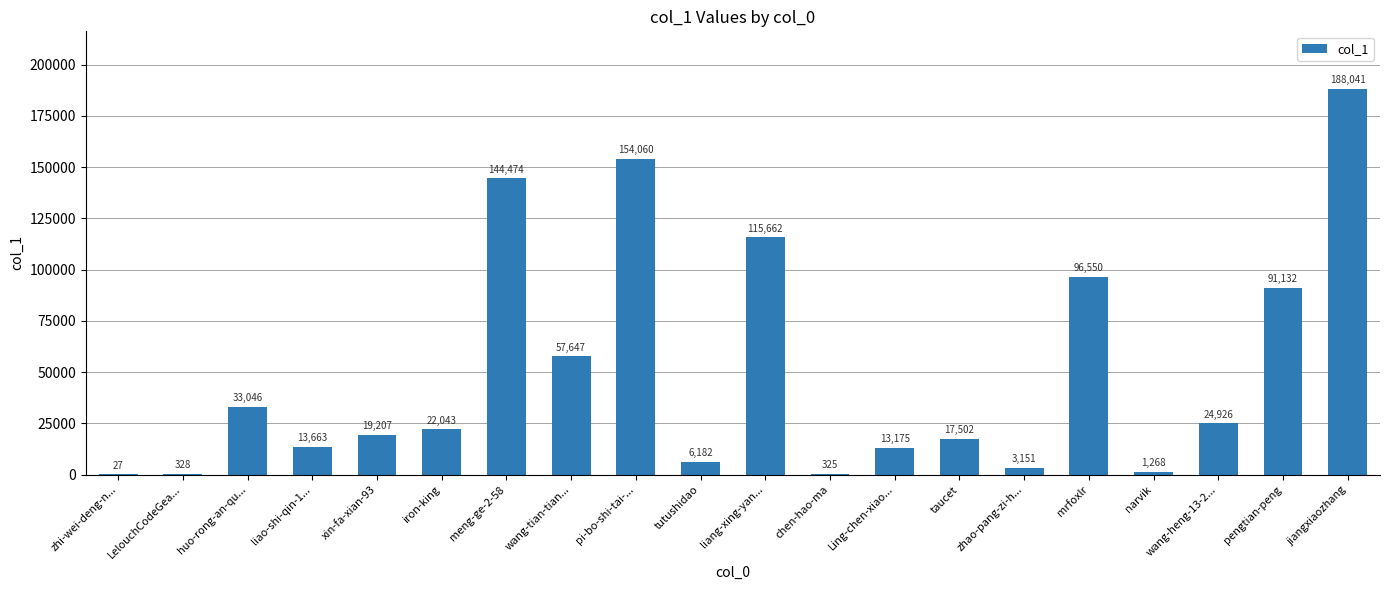

What value does the data have at zhao-pang-zi-h..., to the nearest 100?

3200